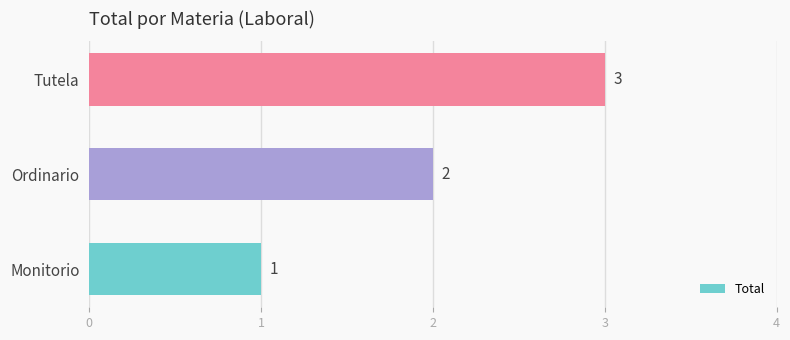

Which has a higher value, Tutela or Ordinario?

Tutela